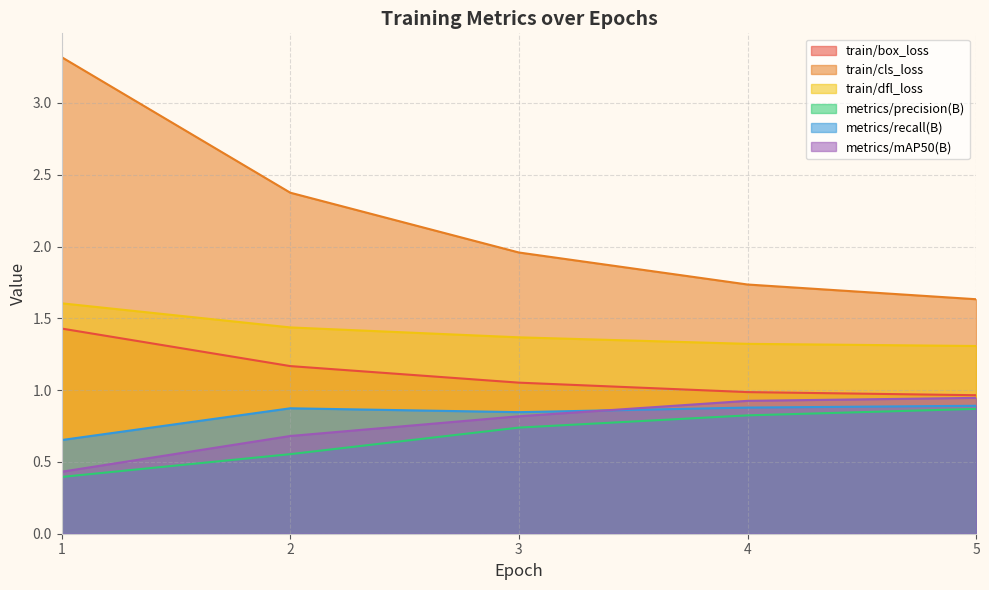

Count the metrics/mAP50(B) values in the range 0 to 1.

5